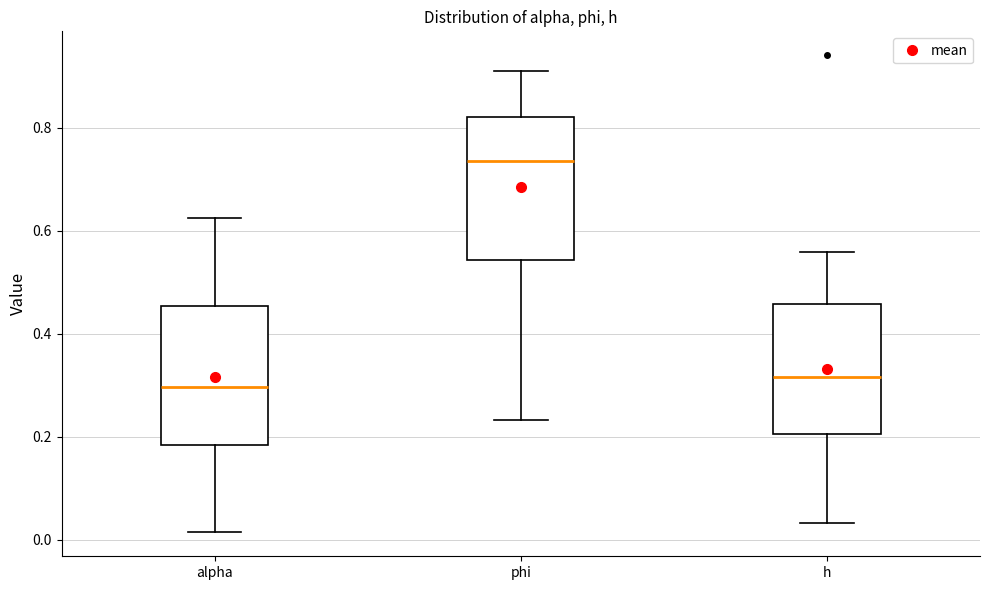

Where does the upper whisker of the box for alpha end on the y-axis? The values are not printed on the chart, so give them approximately, as read against the axis.

0.62